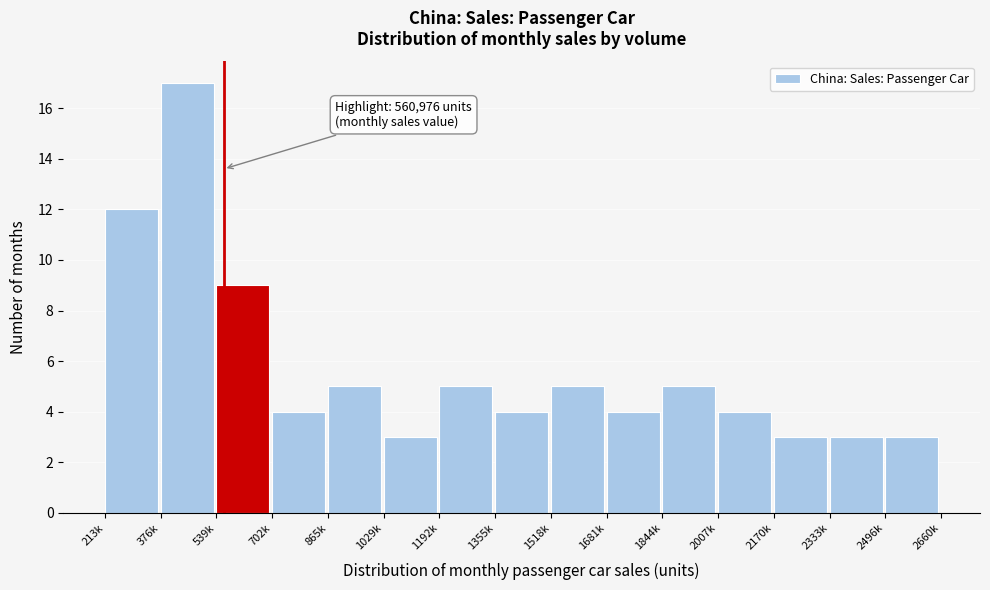

Reading left to right, what are all the values shown in this chart?

12	17	9	4	5	3	5	4	5	4	5	4	3	3	3